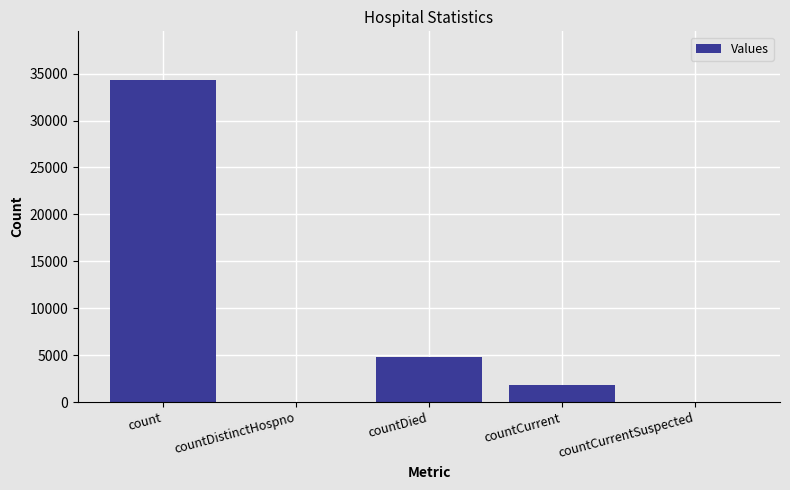

Which has a higher value, countCurrentSuspected or countCurrent?

countCurrent